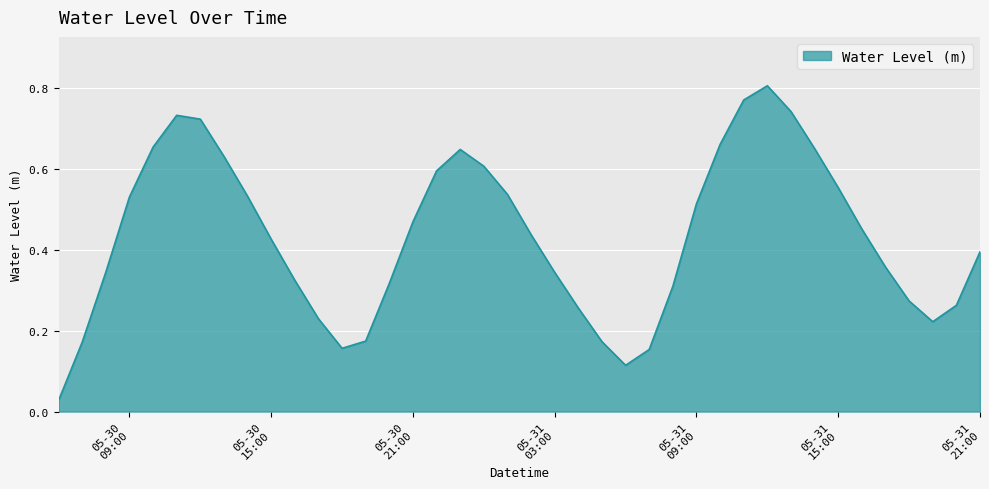

Which label corresponds to the largest value in the chart?

2025-05-31 12:00:00